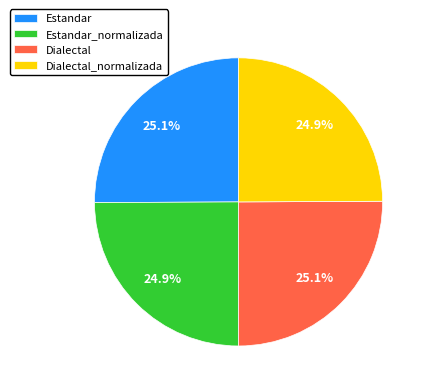

To the nearest percent, what percentage of the pie is Dialectal_normalizada?

25%